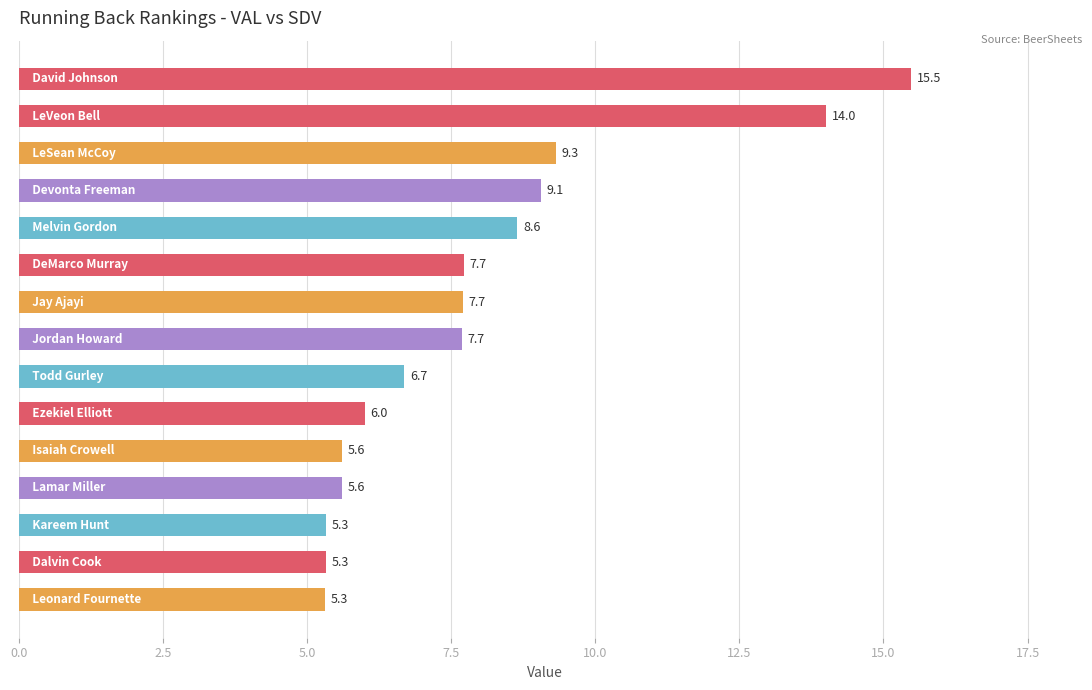

What is the value of the 9th bar from the top?

6.7